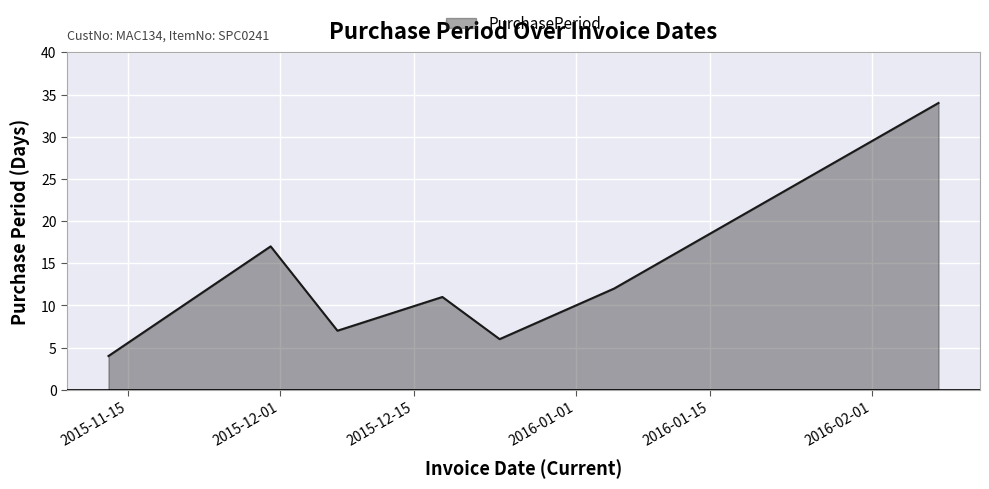

What is the greatest value displayed?

34